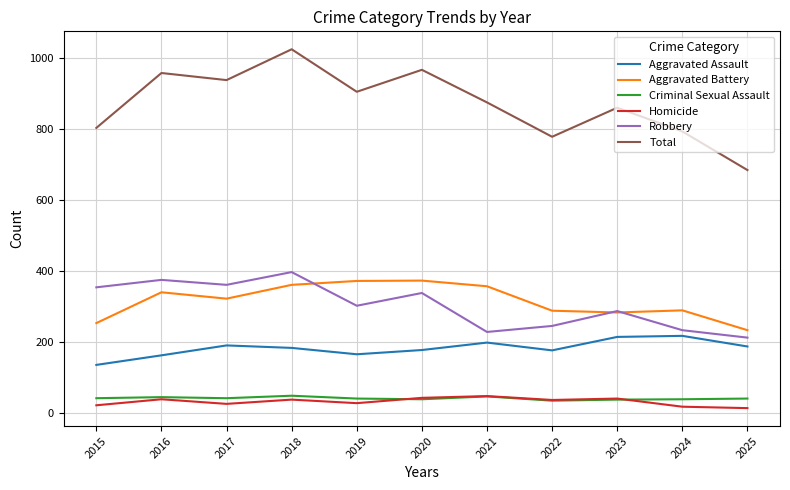

What is the highest value of the Aggravated Assault series?

217